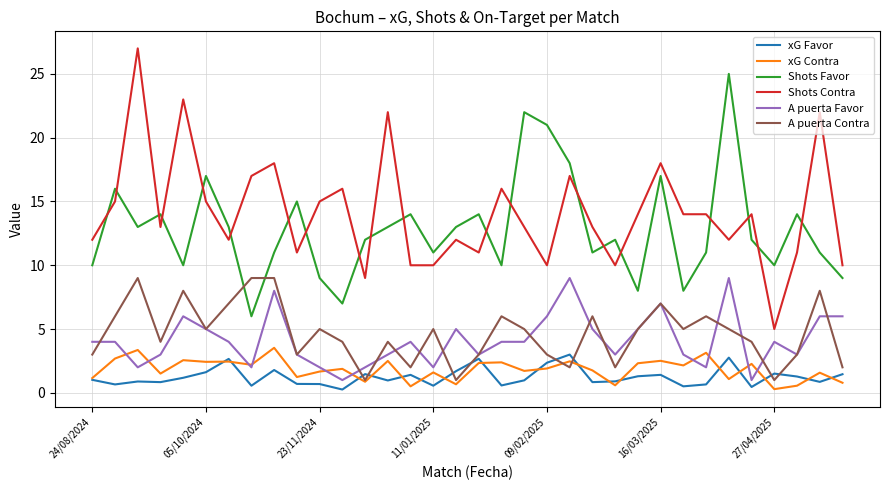

Which series has the widest spread of values?

Shots Contra